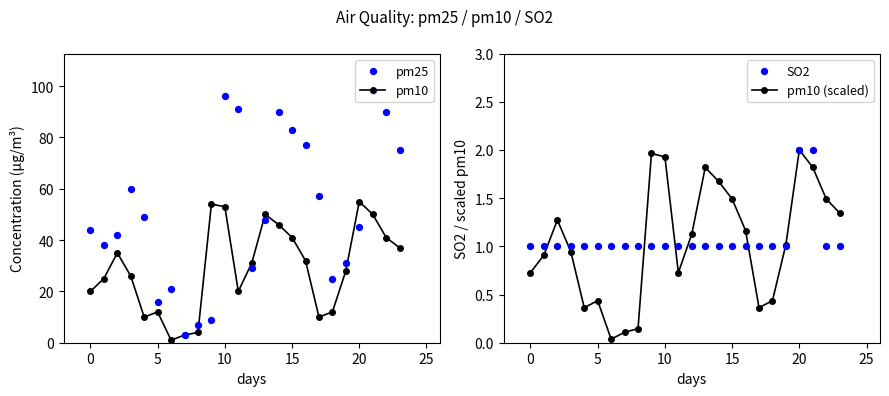

At how many categories does at least one series exceed 73?

8